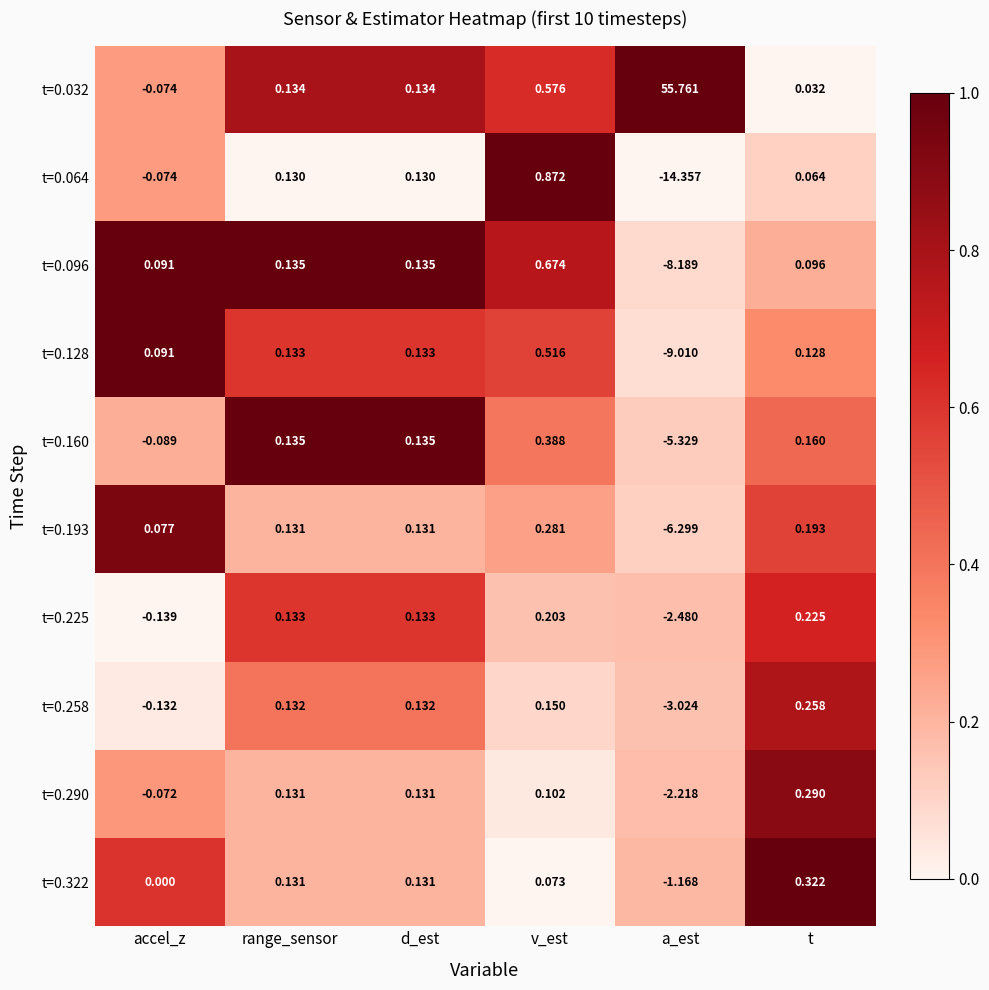

How many categories are shown in the chart?

6